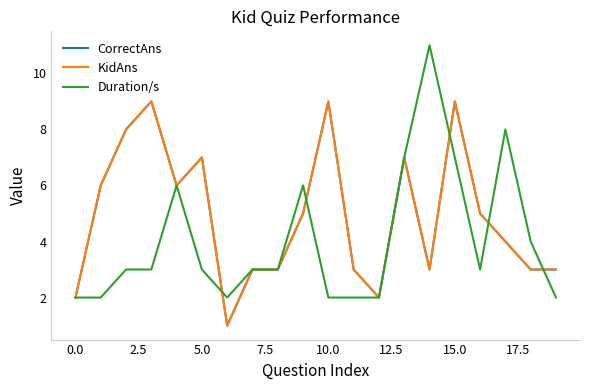

True or false: KidAns and Duration/s cross at least once.

True